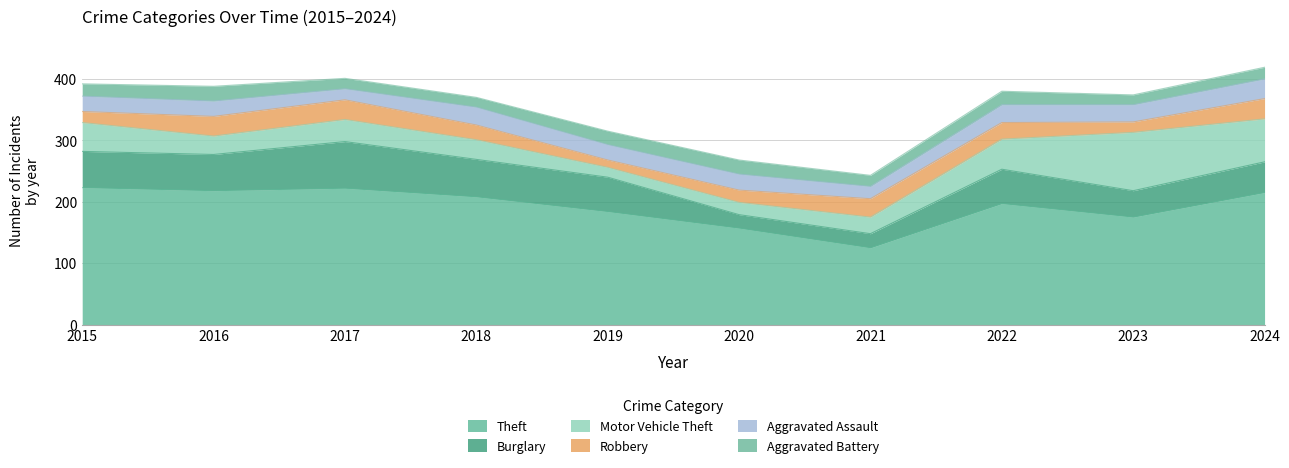

At which label does Motor Vehicle Theft reach its peak?

2023